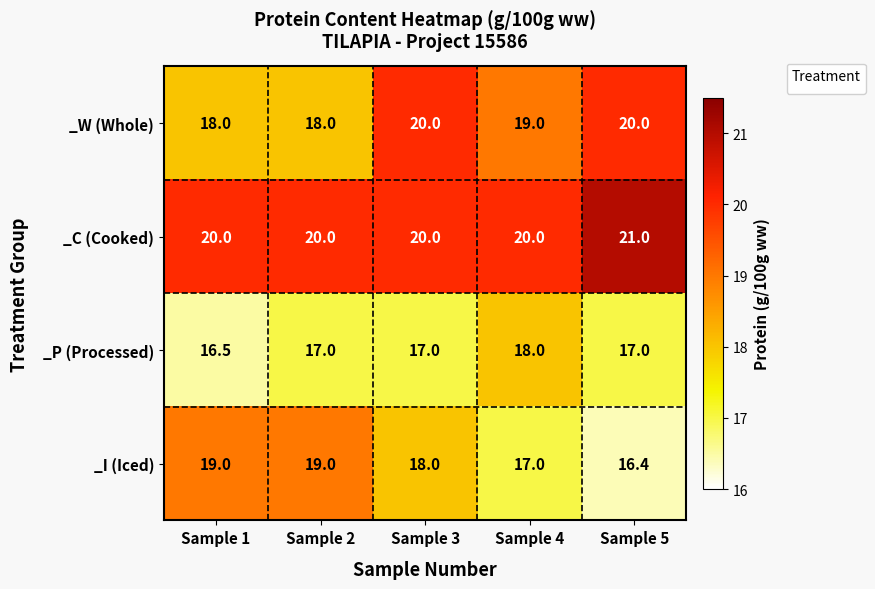

Which series has the largest total across all categories?

_C (Cooked)